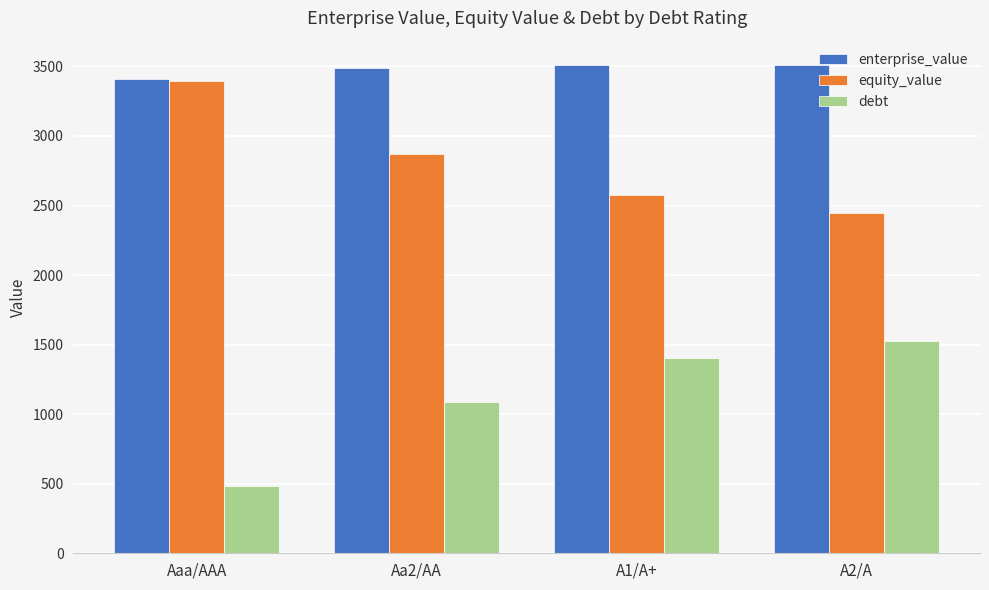

The value of enterprise_value at Aa2/AA is 6129.5. True or false?

False